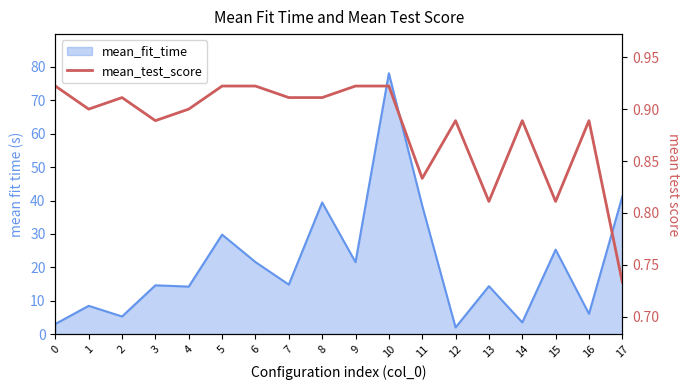

What is the smallest value displayed?

0.7